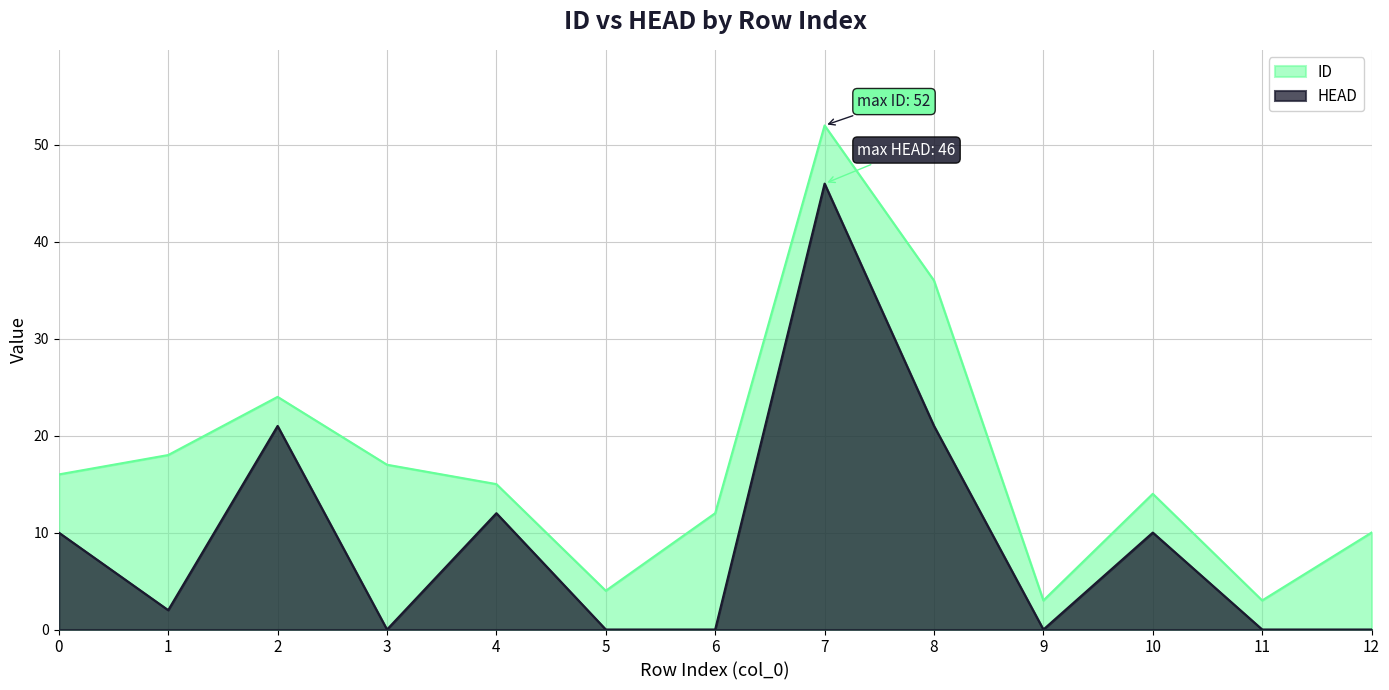

How many interior local valleys does the HEAD series have?

3